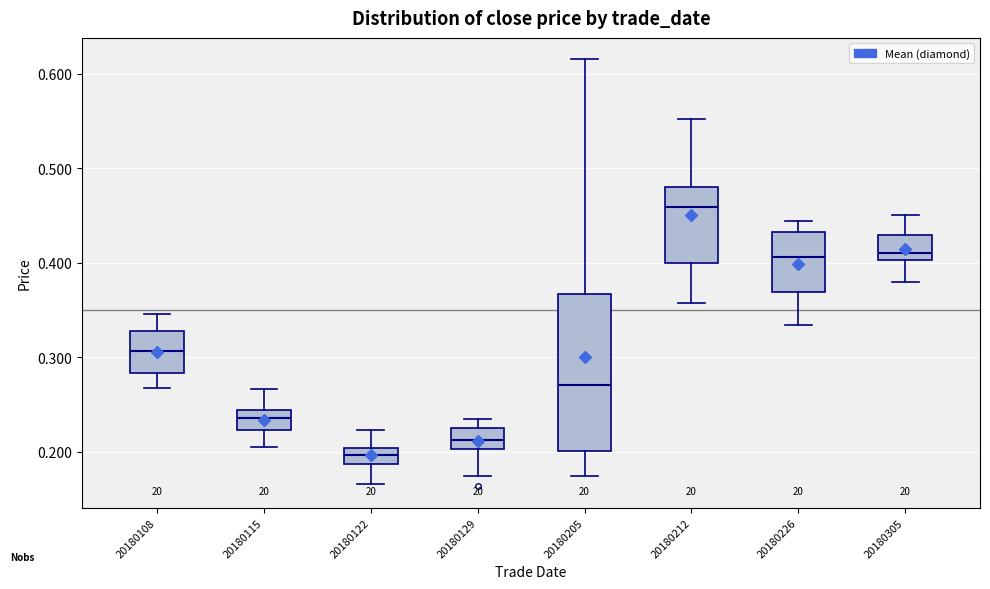

Which box's median line is the lowest?

20180122